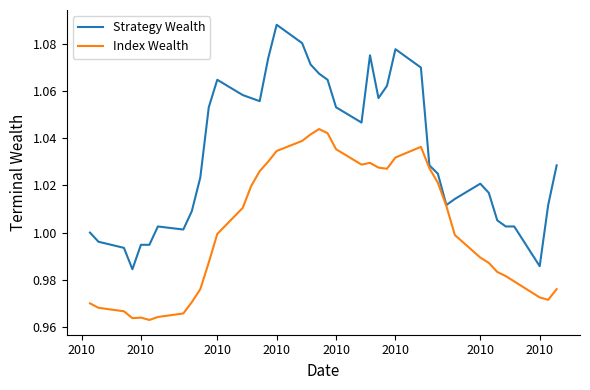

What is the difference between the maximum and second lowest values in the Index Wealth series?

0.1